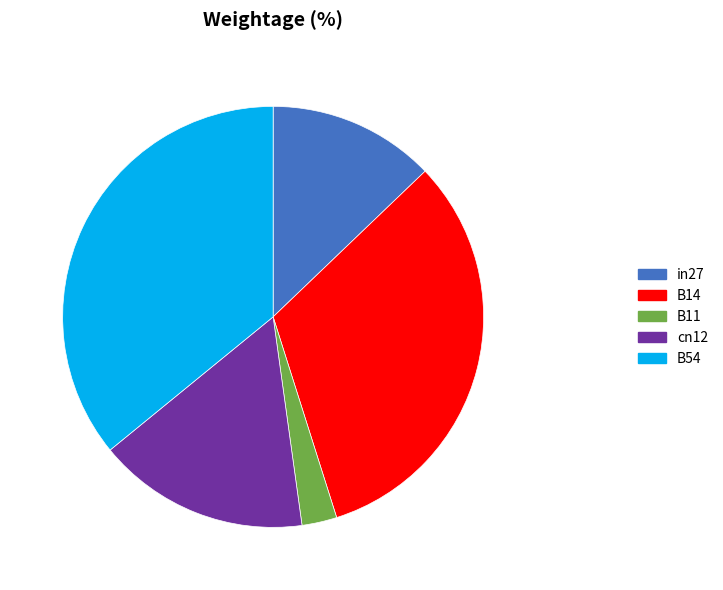

The B11 slice represents 10% of the pie. True or false?

False